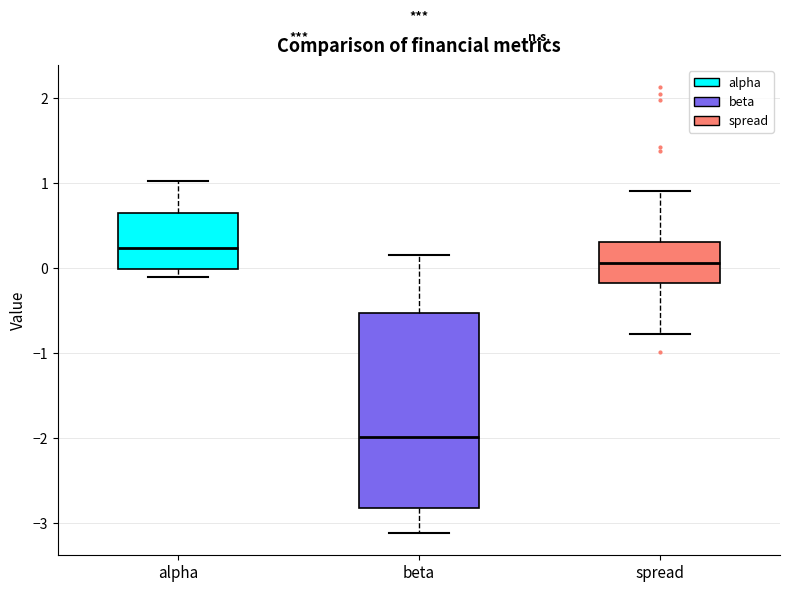

Which box is the tallest, from its lower edge to its upper edge?

beta